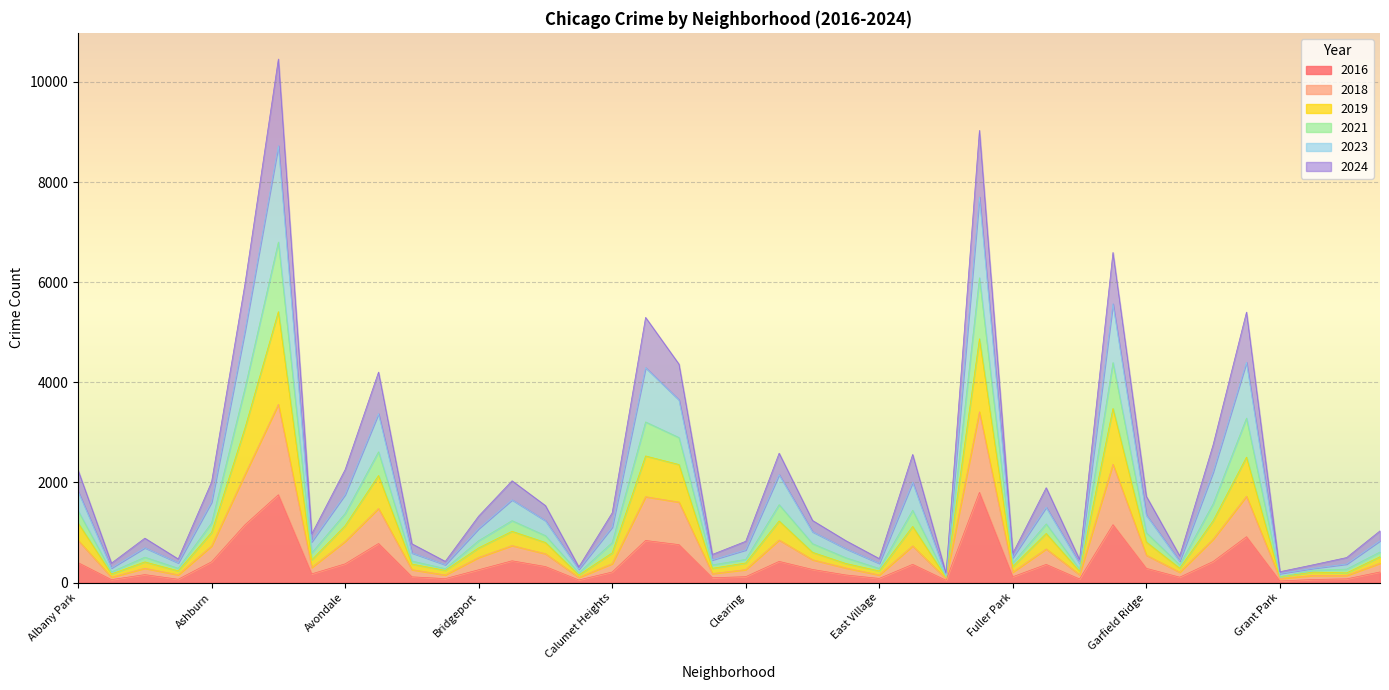

Between Chatham and Clearing, which series saw the biggest shift?

2023